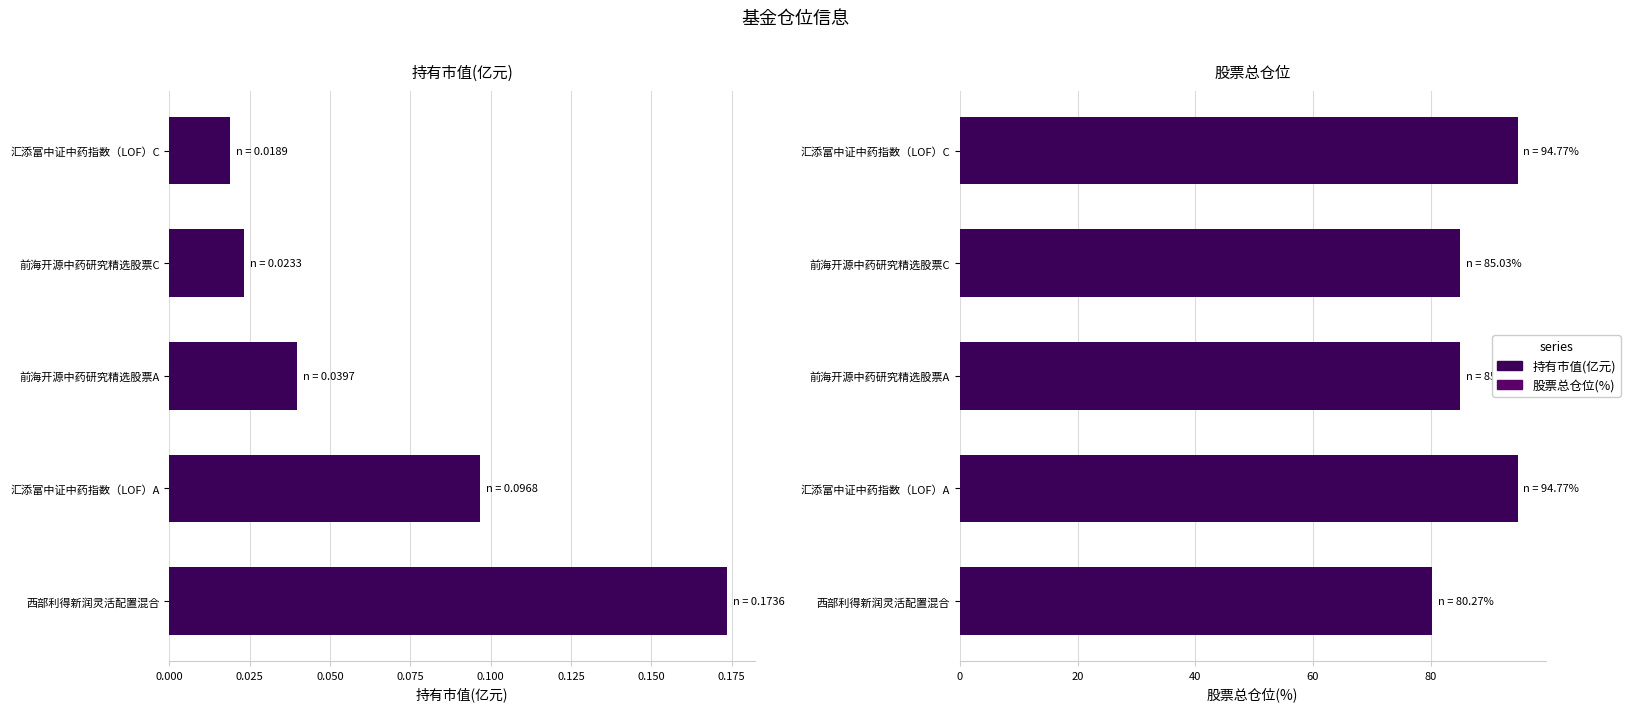

At which category does the chart reach its minimum across all series?

0.100